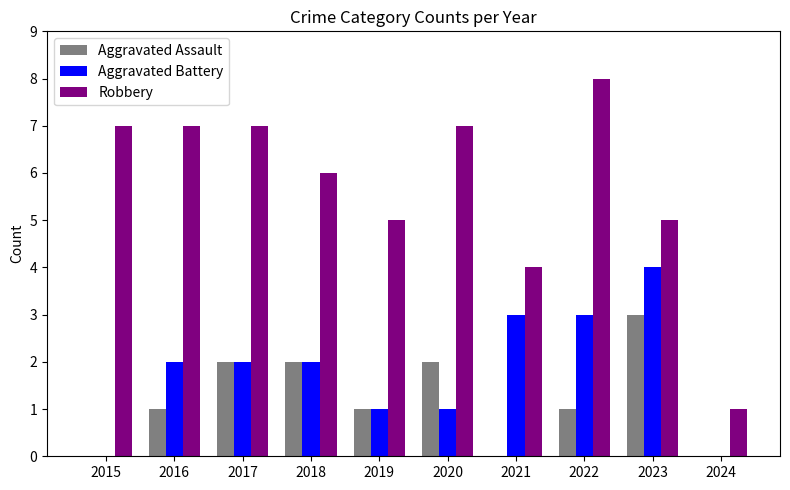

Reading right to left, list all the values displayed in this chart.

Aggravated Assault: 2024=0	2023=3	2022=1	2021=0	2020=2	2019=1	2018=2	2017=2	2016=1	2015=0
Aggravated Battery: 2024=0	2023=4	2022=3	2021=3	2020=1	2019=1	2018=2	2017=2	2016=2	2015=0
Robbery: 2024=1	2023=5	2022=8	2021=4	2020=7	2019=5	2018=6	2017=7	2016=7	2015=7